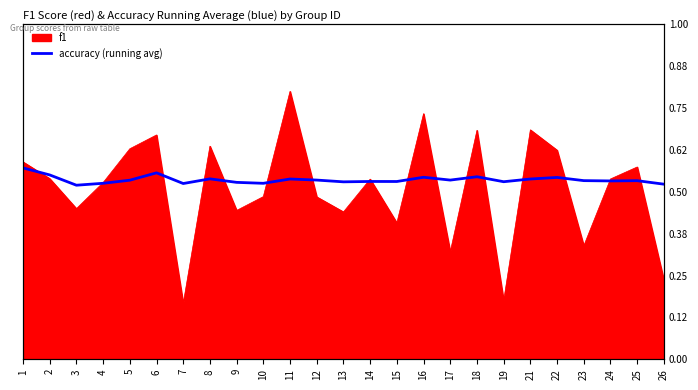

The value at 17 is 0.5. True or false?

True